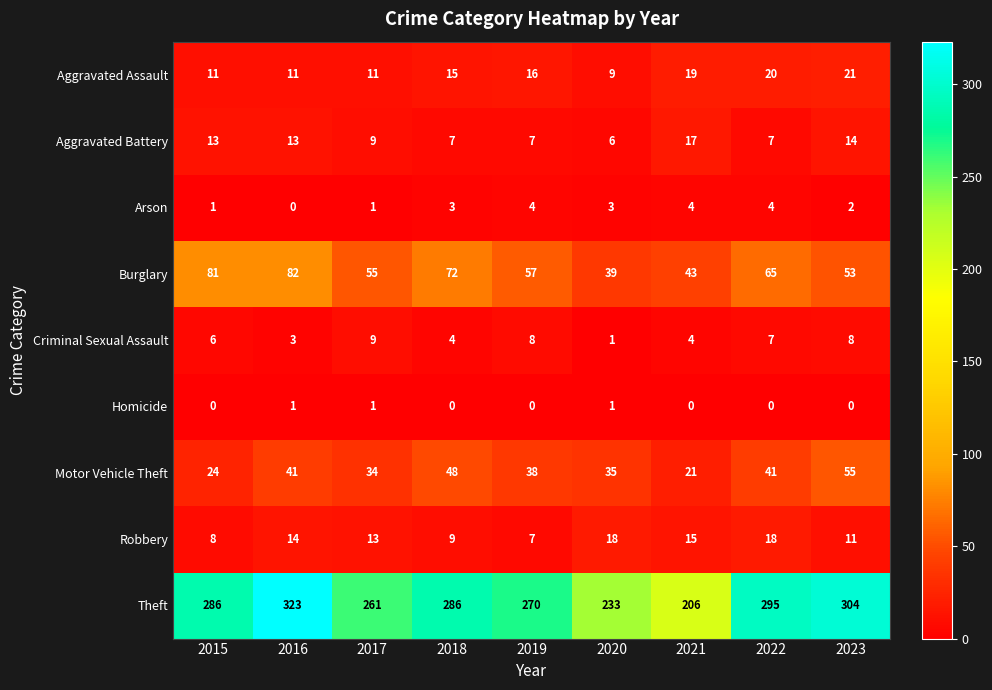

Is the value of Aggravated Battery at 2020 greater than the value of Arson at 2023?

Yes